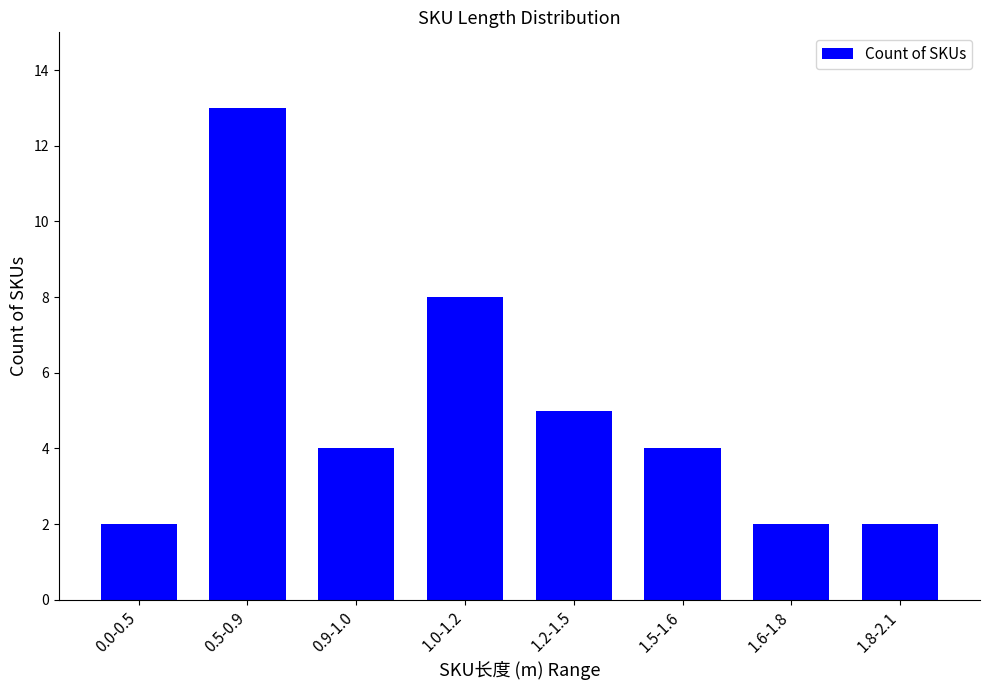

Approximately how many times larger is the value at 0.0-0.5 compared to 1.2-1.5?

0.4